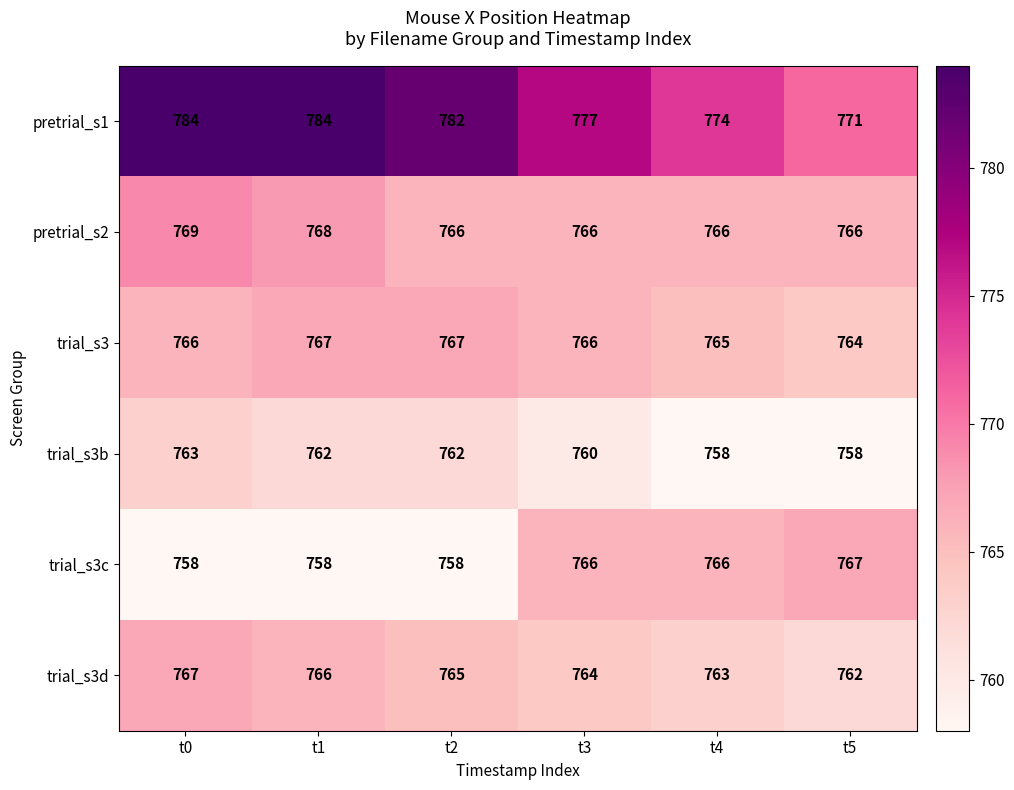

What is the total value across all series at t4?

4592